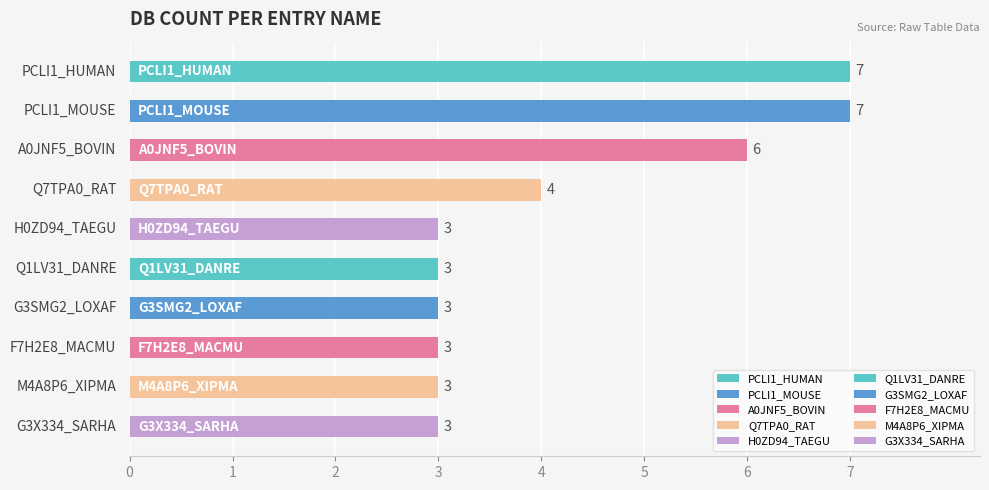

How many bars are there in total?

10